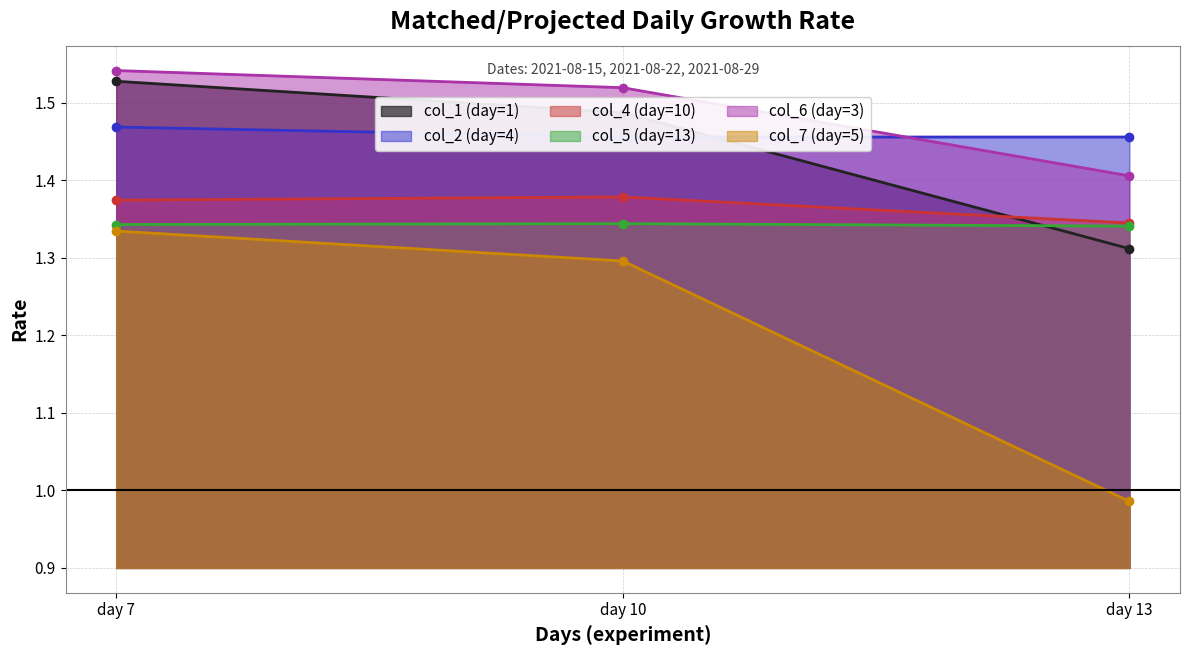

Which series has the largest total across all categories?

col_6 (day=3)